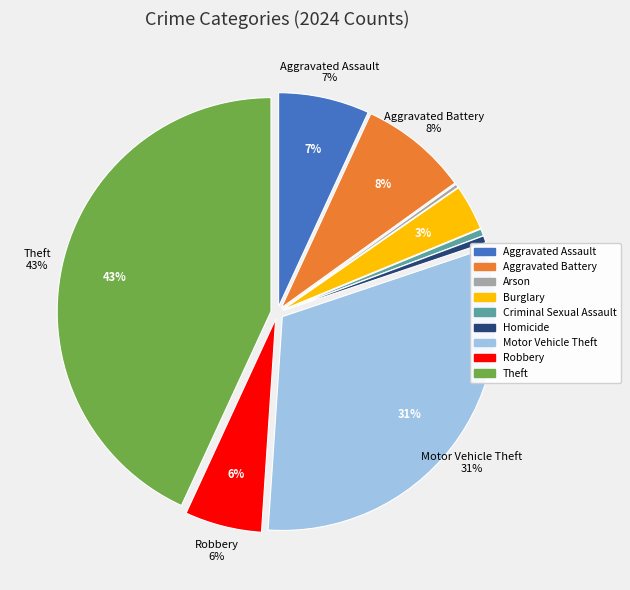

How many segments does this pie chart have?

9